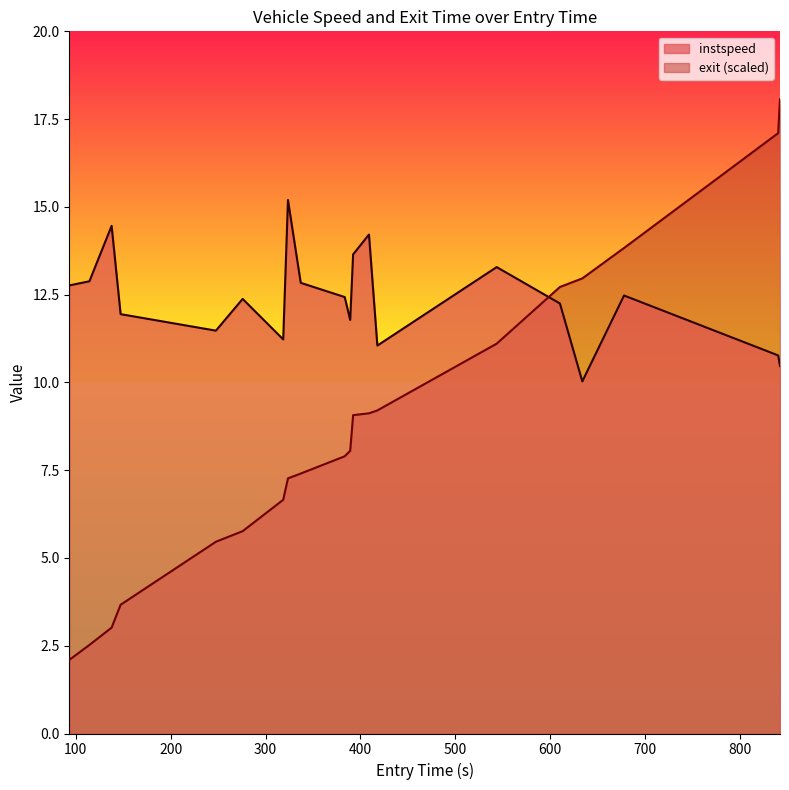

What is the greatest value displayed?

18.1